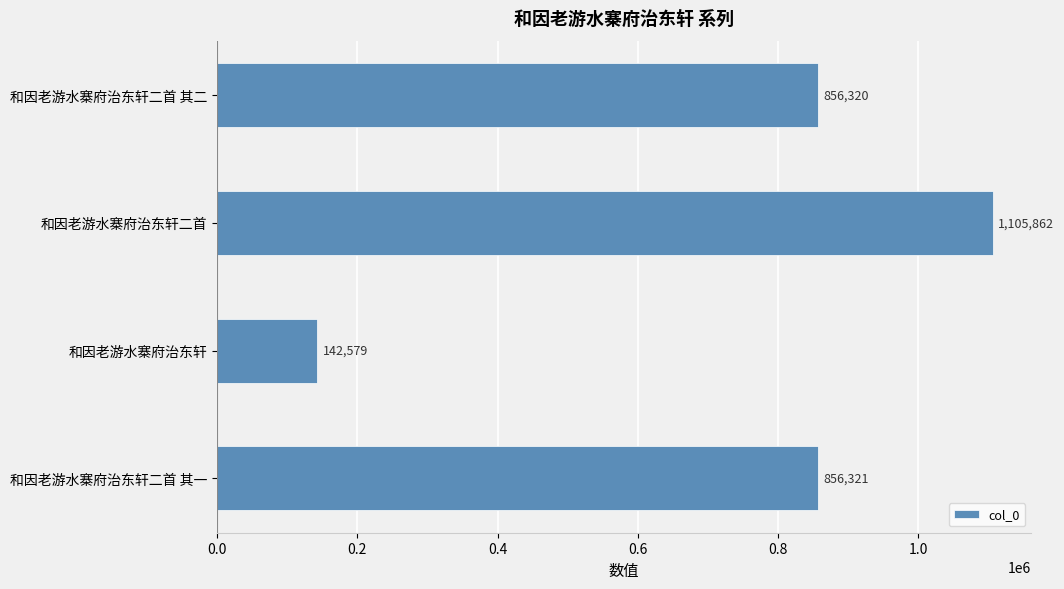

Does the chart contain stacked bars?

No